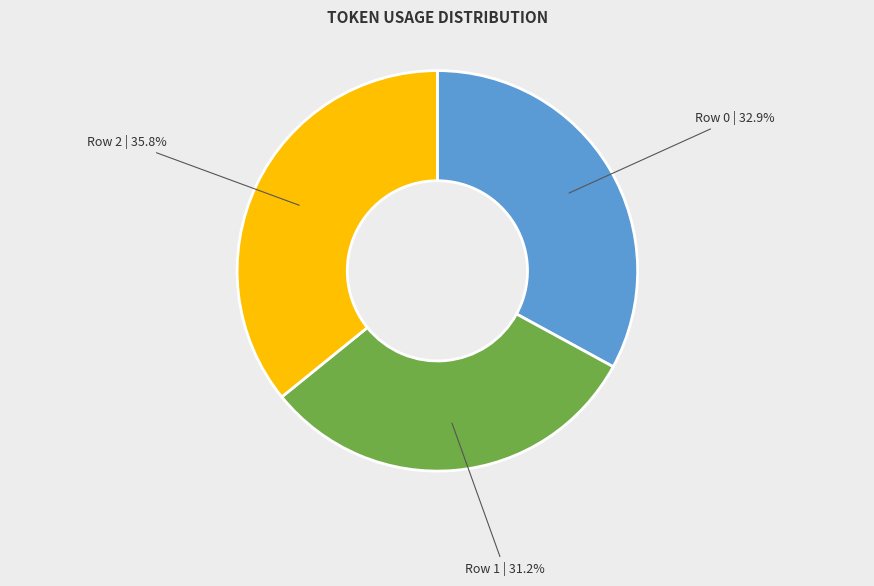

Between Row 2 and Row 1, which is larger?

Row 2